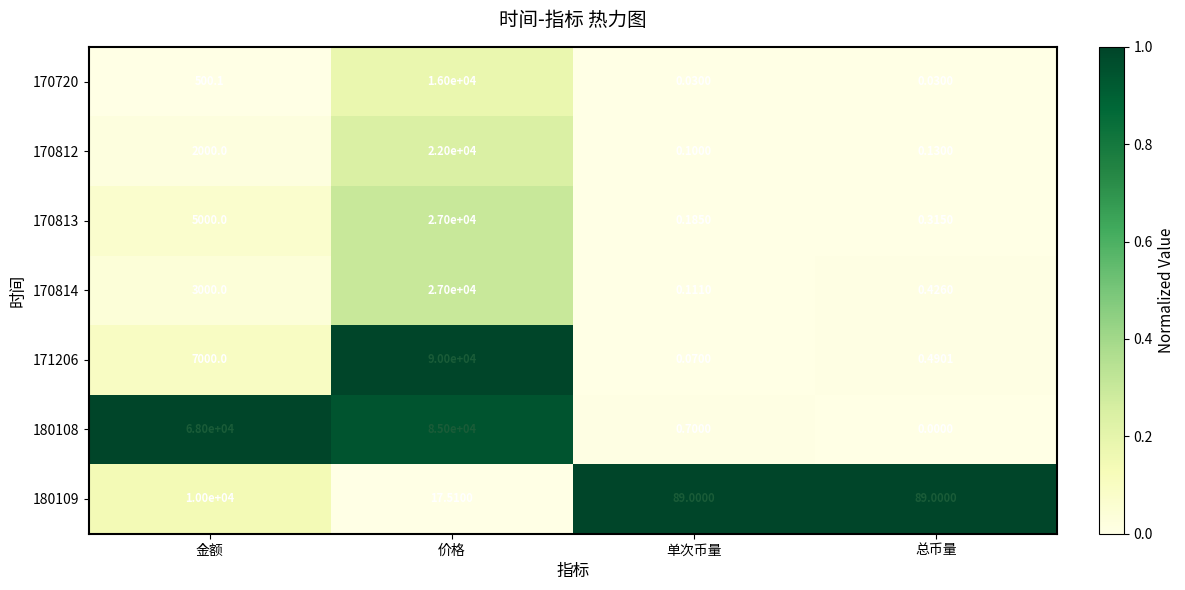

At which category is the sum across all series the highest?

价格